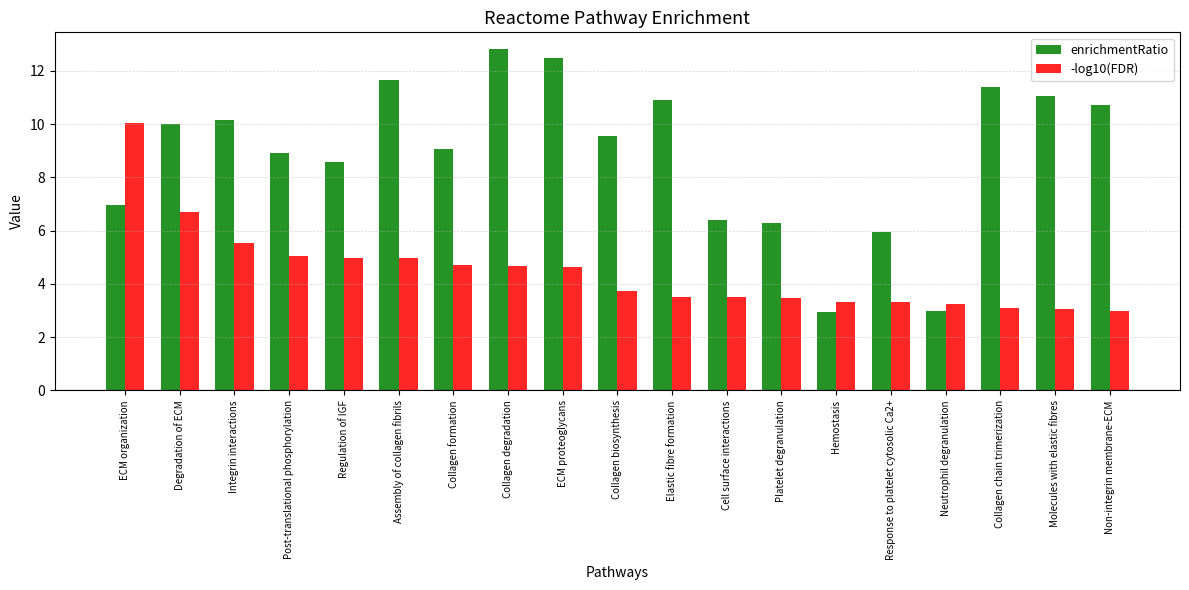

What is the value of the enrichmentRatio bar at the 16th from the left?

3.0